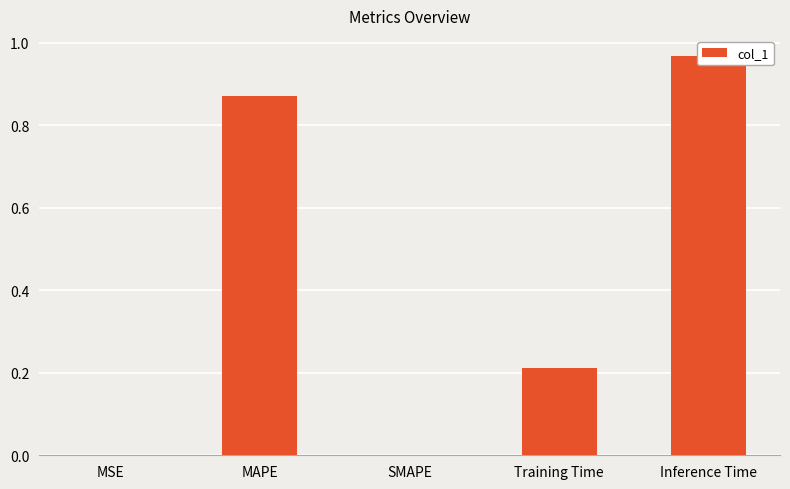

Reading right to left, list all the values displayed in this chart.

Inference Time=1.0	Training Time=0.2	SMAPE=0.0	MAPE=0.9	MSE=0.0